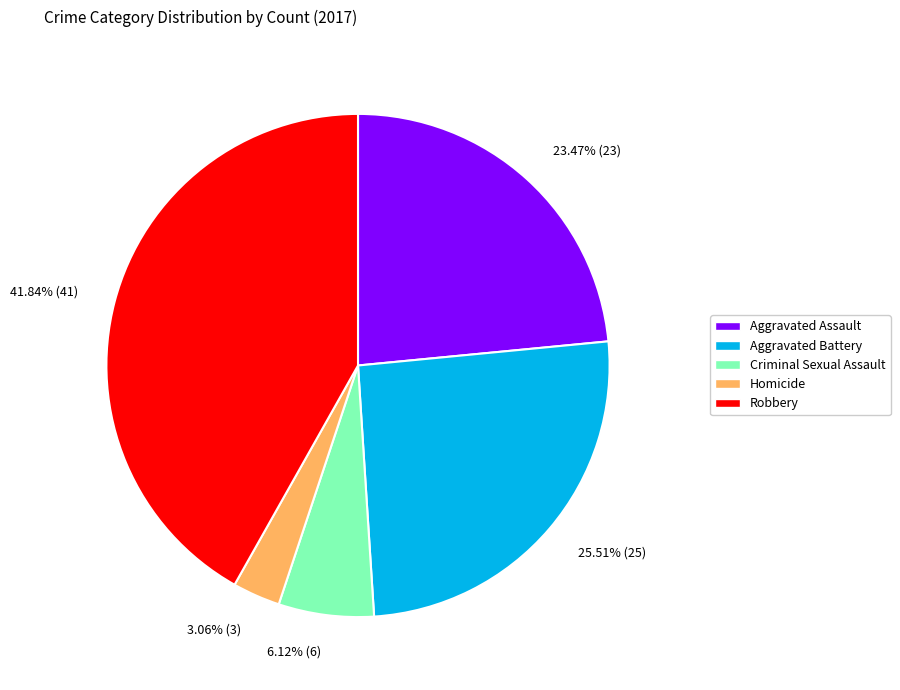

To the nearest percent, what is the combined percentage of Homicide and Aggravated Battery?

29%